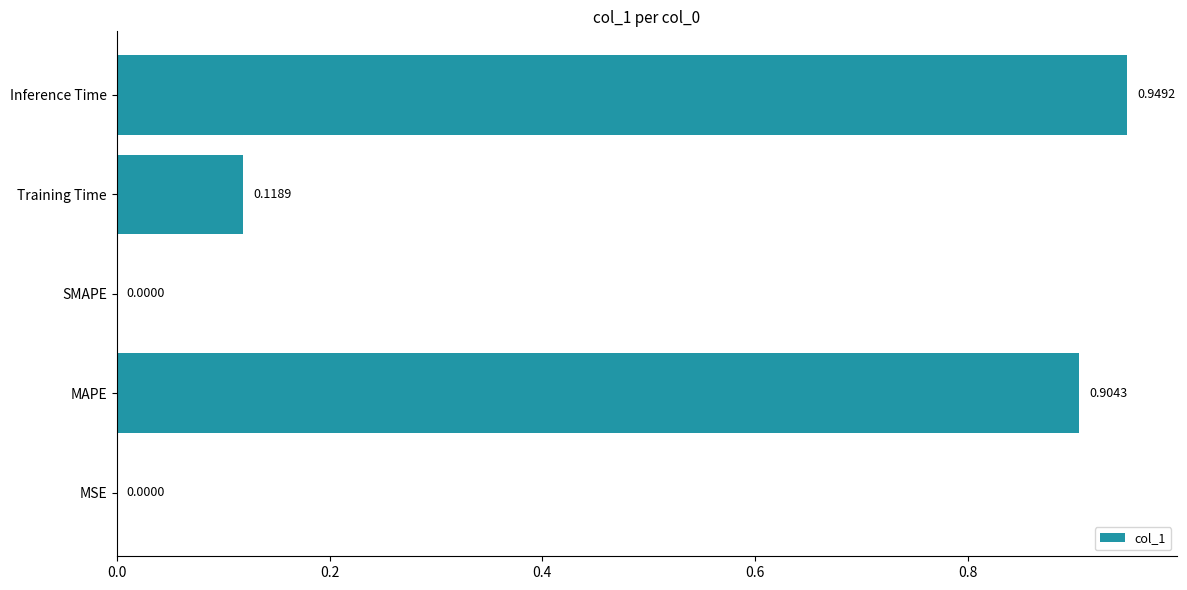

Which label corresponds to the largest value in the chart?

Inference Time